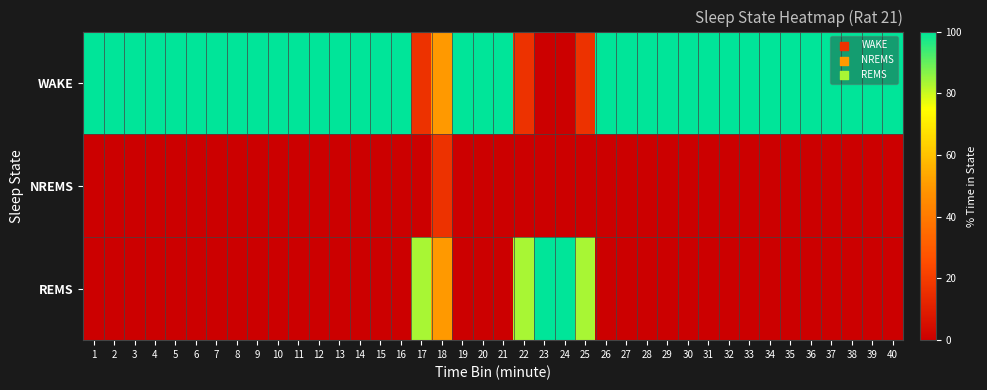

Between 5 and 40, which series saw the biggest shift?

WAKE